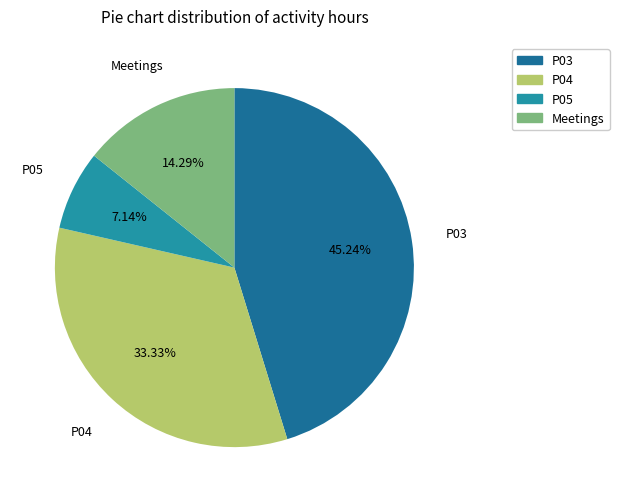

Is there a majority slice in this chart?

No